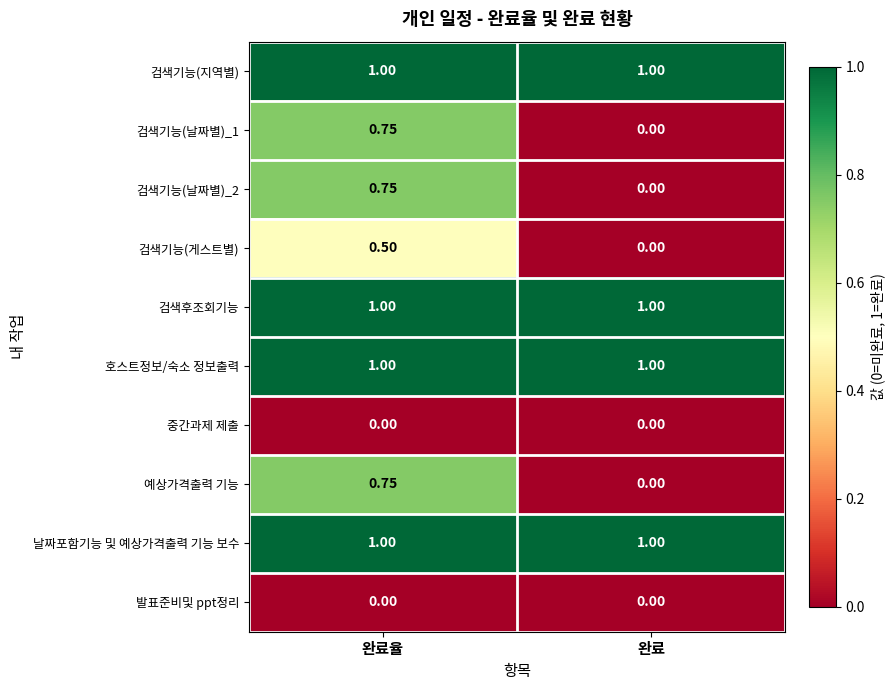

Is the value of 검색기능(날짜별)_1 at 완료율 greater than the value of 중간과제 제출 at 완료율?

Yes